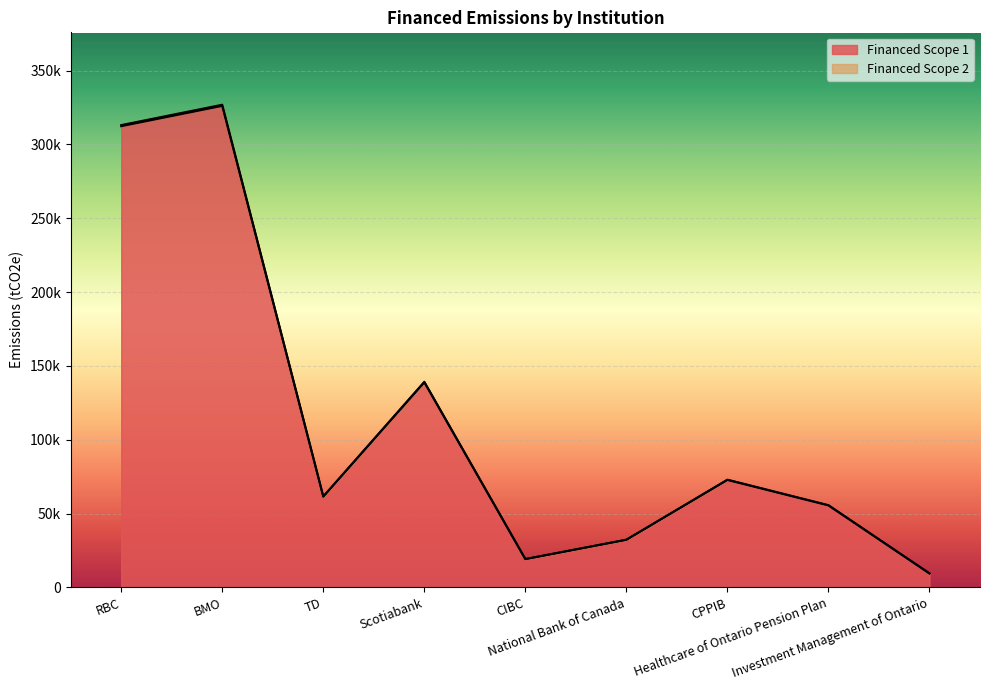

What is the maximum value shown in the chart?

326847.0